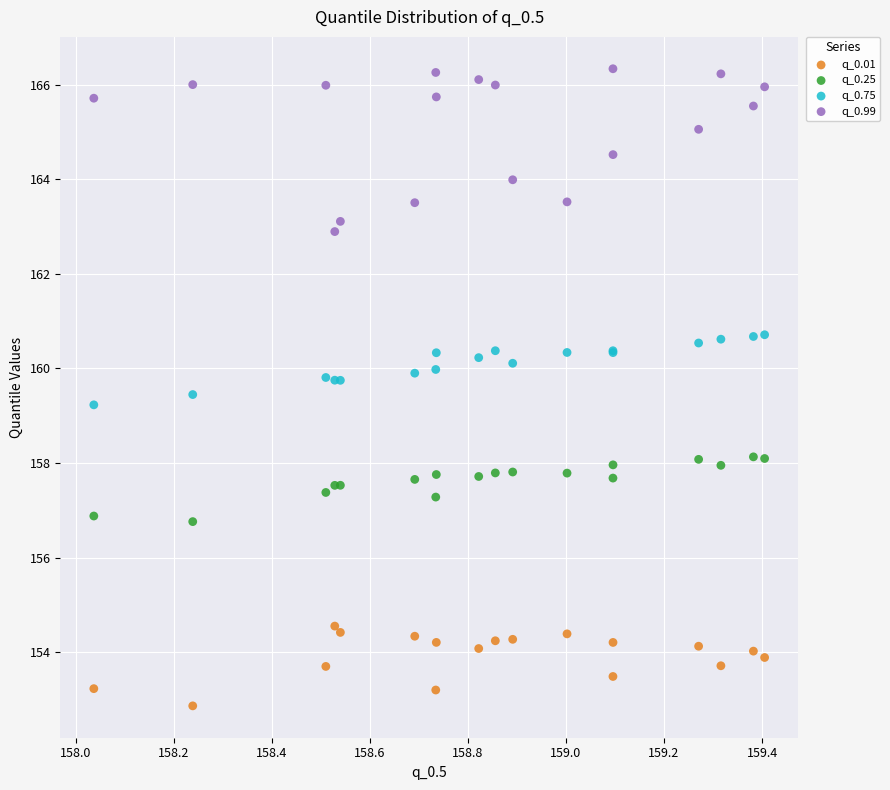

Across all series, what Y value is closest to 159?

159.2